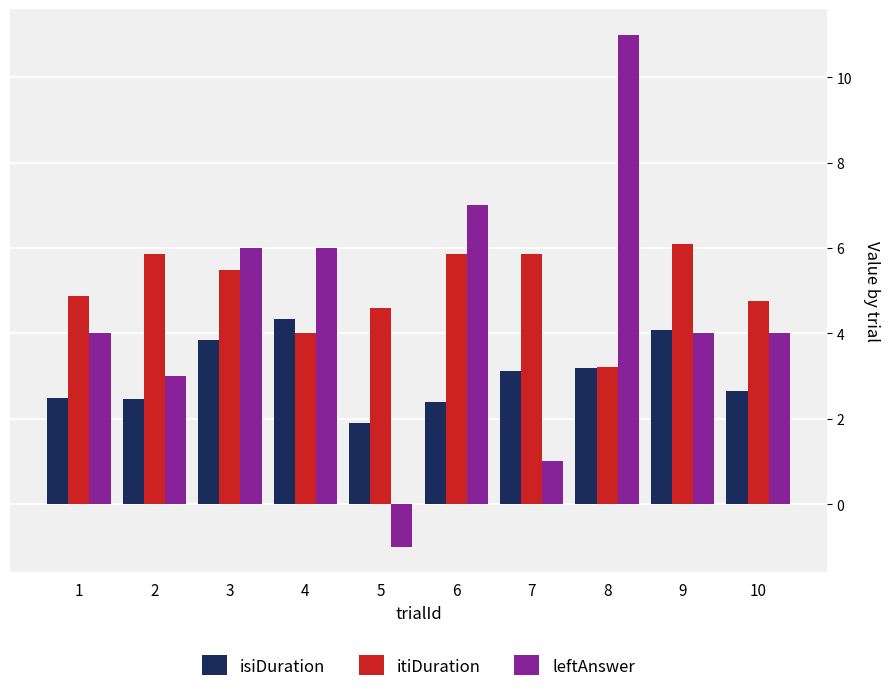

Between 1 and 5, which series saw the biggest shift?

leftAnswer